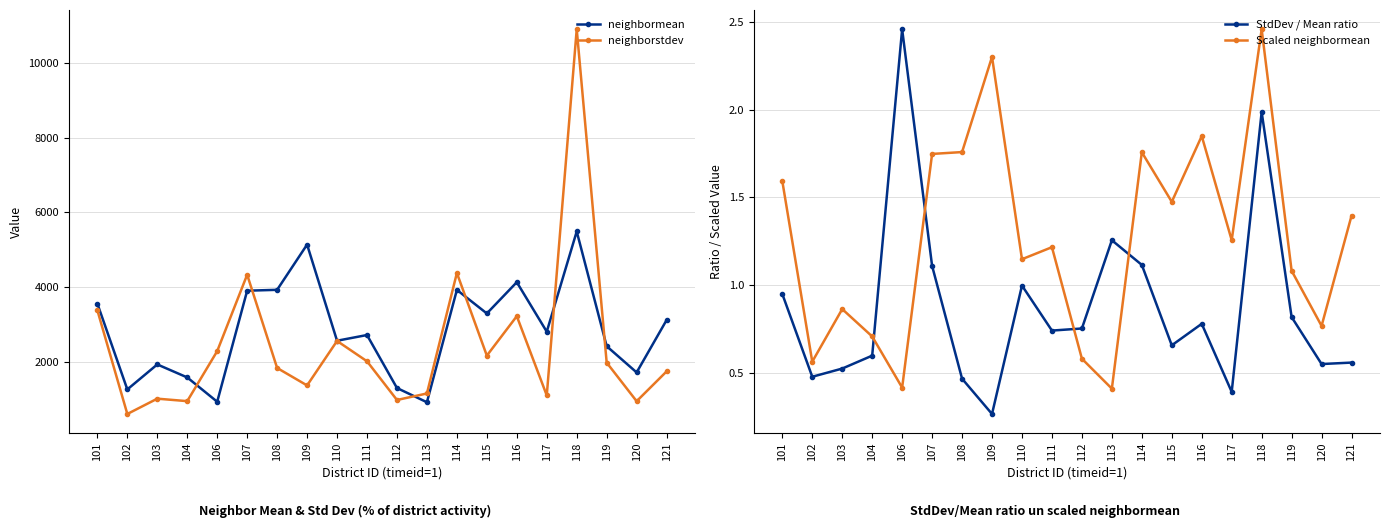

Which series has the largest total across all categories?

neighbormean